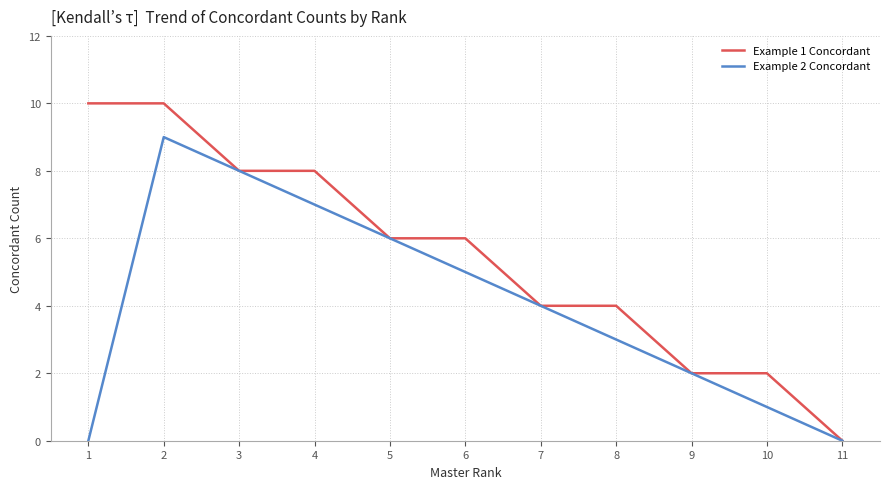

Is it true that Example 1 Concordant equals 14 at 1?

False